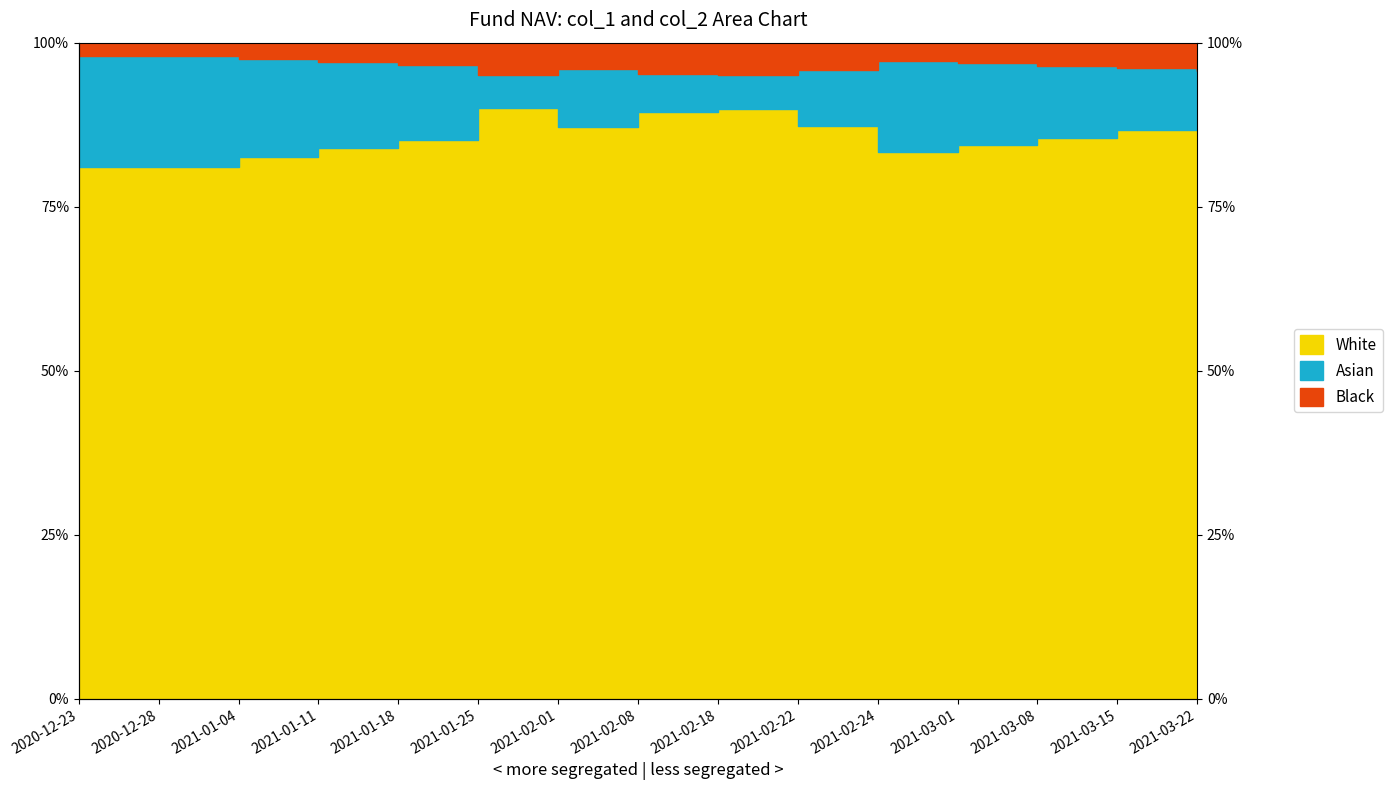

At how many categories does at least one series exceed 0?

15